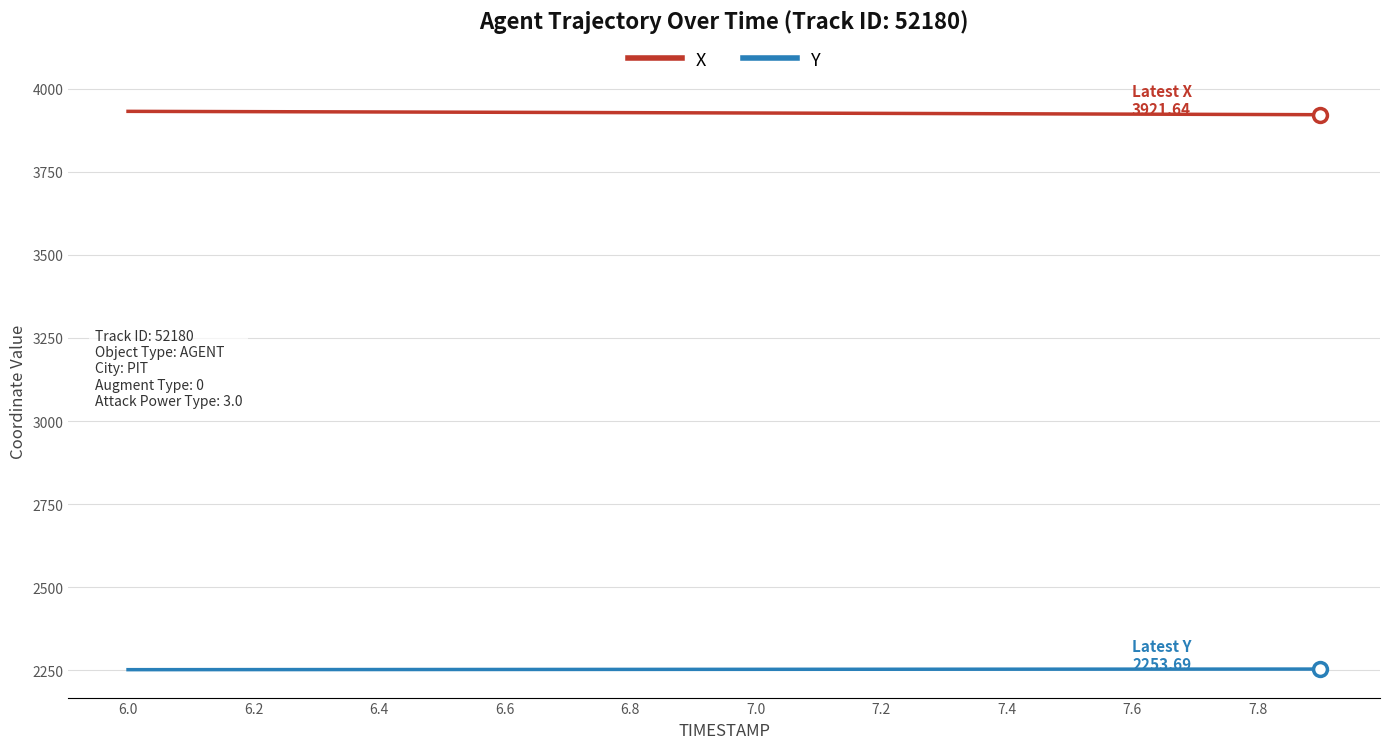

Does the chart have visible grid lines?

Yes